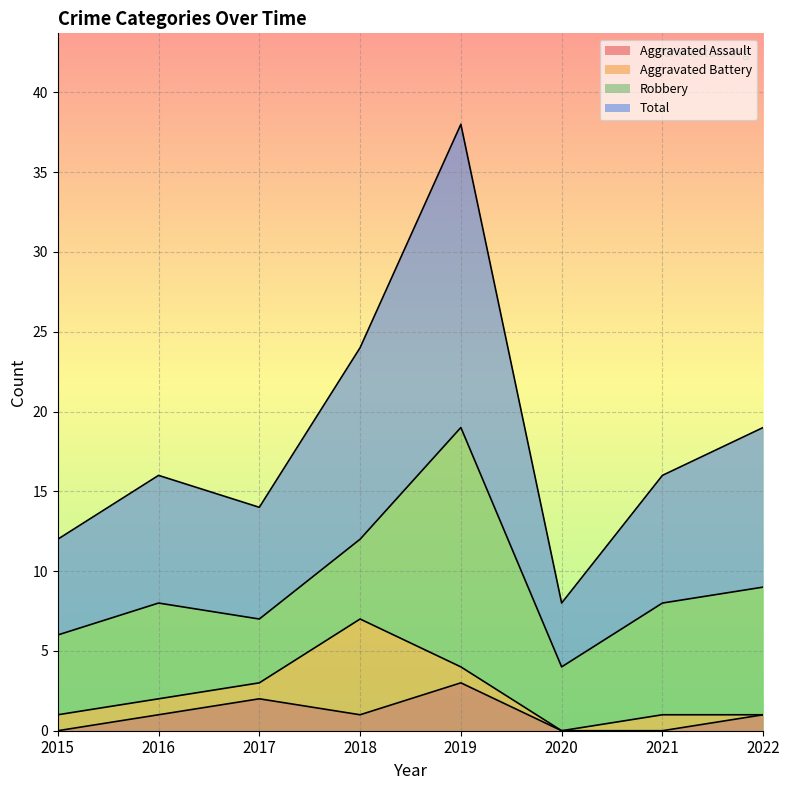

At which label does Aggravated Assault reach its peak?

2019